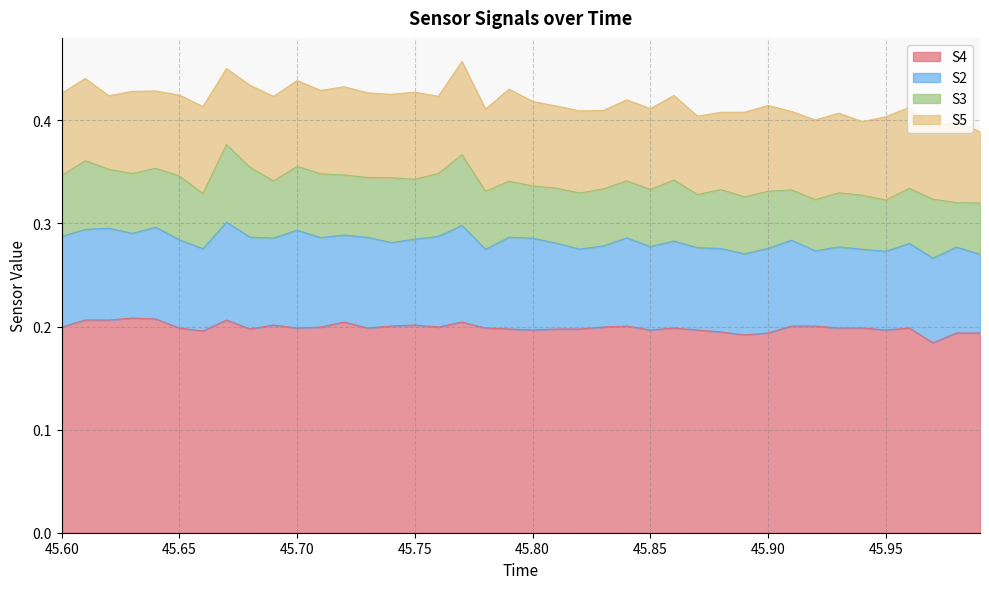

Is the value of S3 at 17 greater than the value of S4 at 36?

No